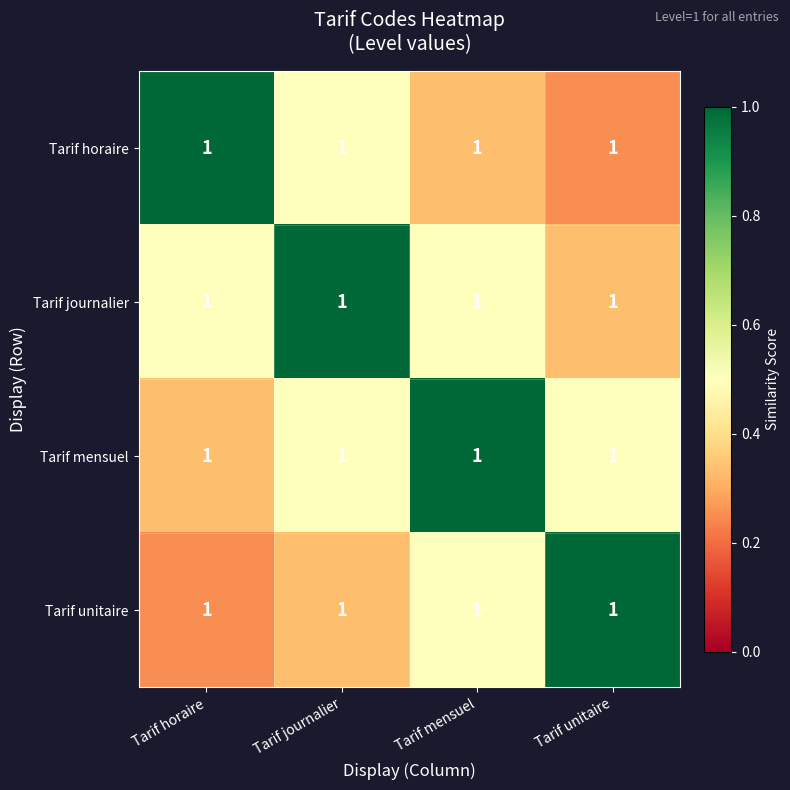

Between Tarif unitaire and Tarif mensuel, which is larger?

Tarif mensuel